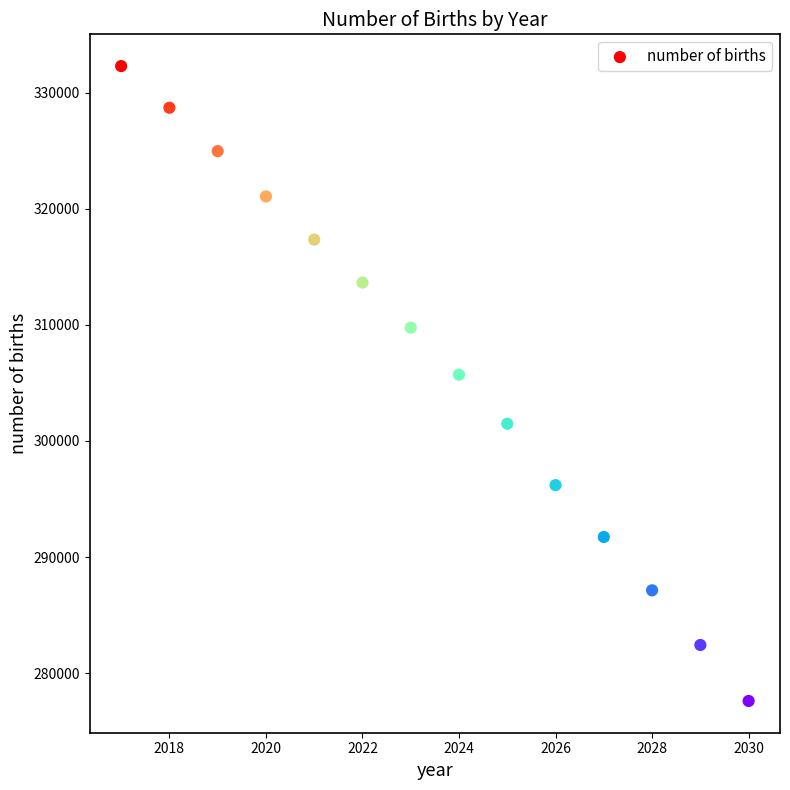

What Y value in the scatter plot is closest to 304947?

305707.4